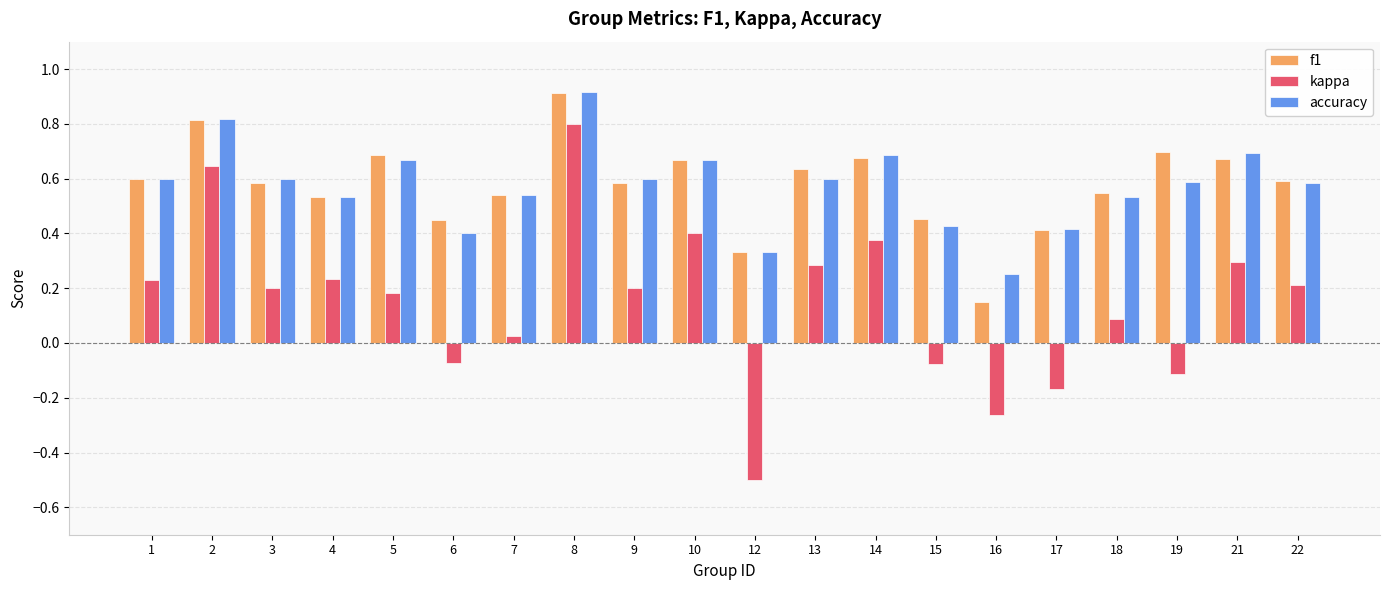

At how many categories does at least one series exceed 0?

20